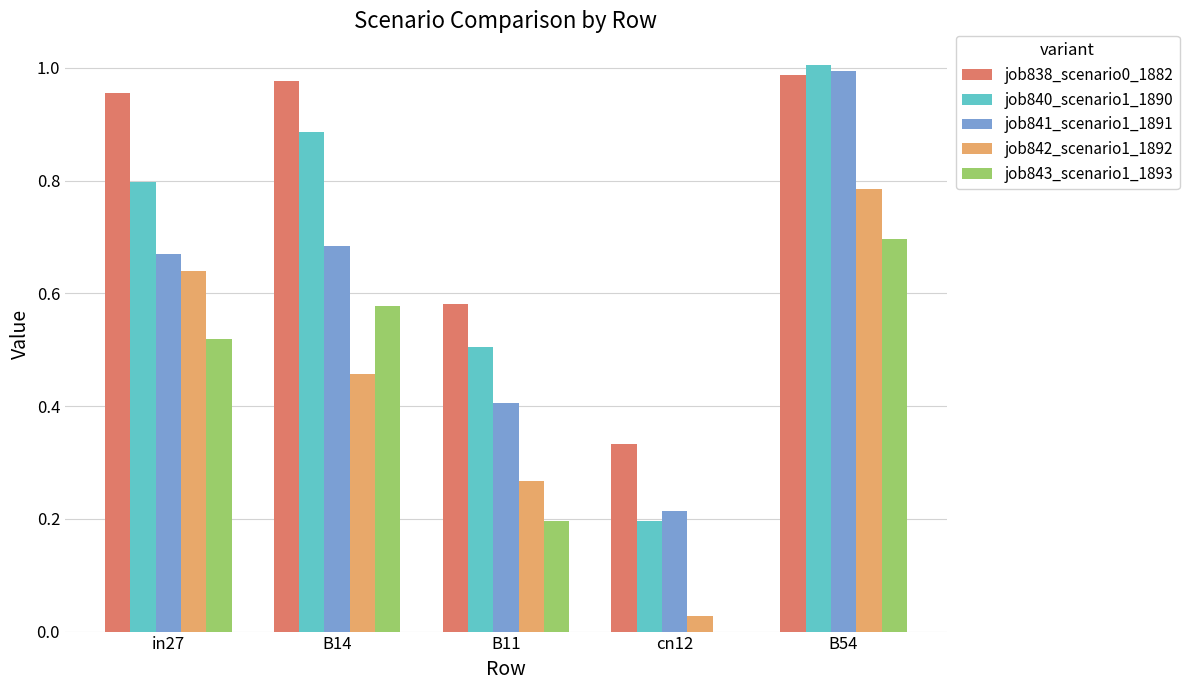

The value of job843_scenario1_1893 at in27 is 0.5. True or false?

True